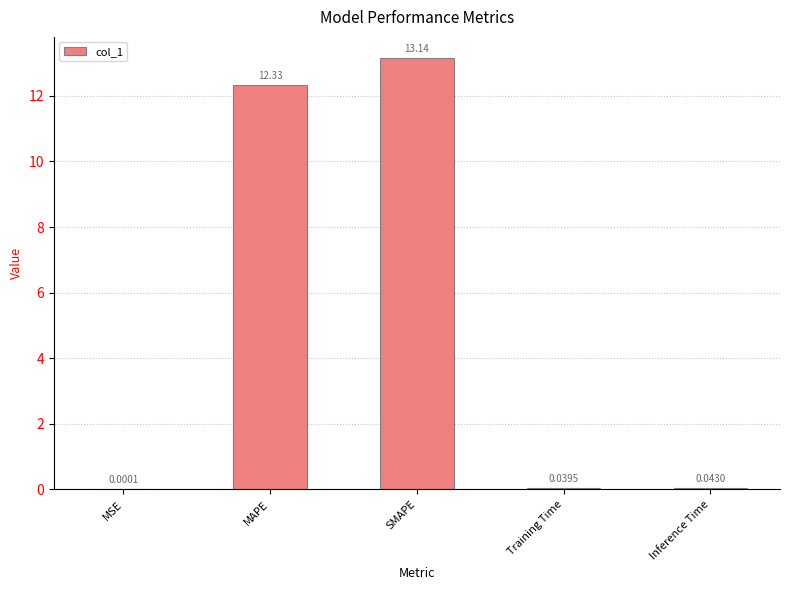

Where is the data nearest to the value 6?

Inference Time